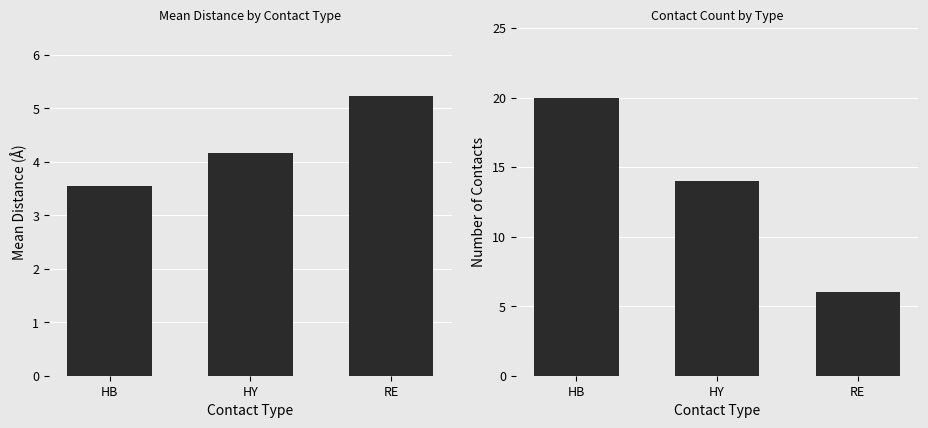

What is the maximum value shown in the chart?

20.0